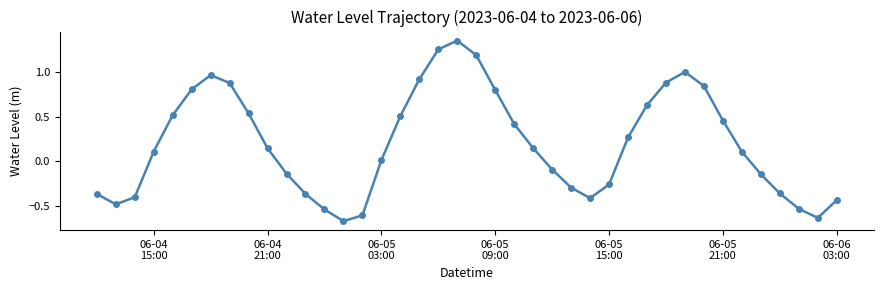

How many values are above zero?

23